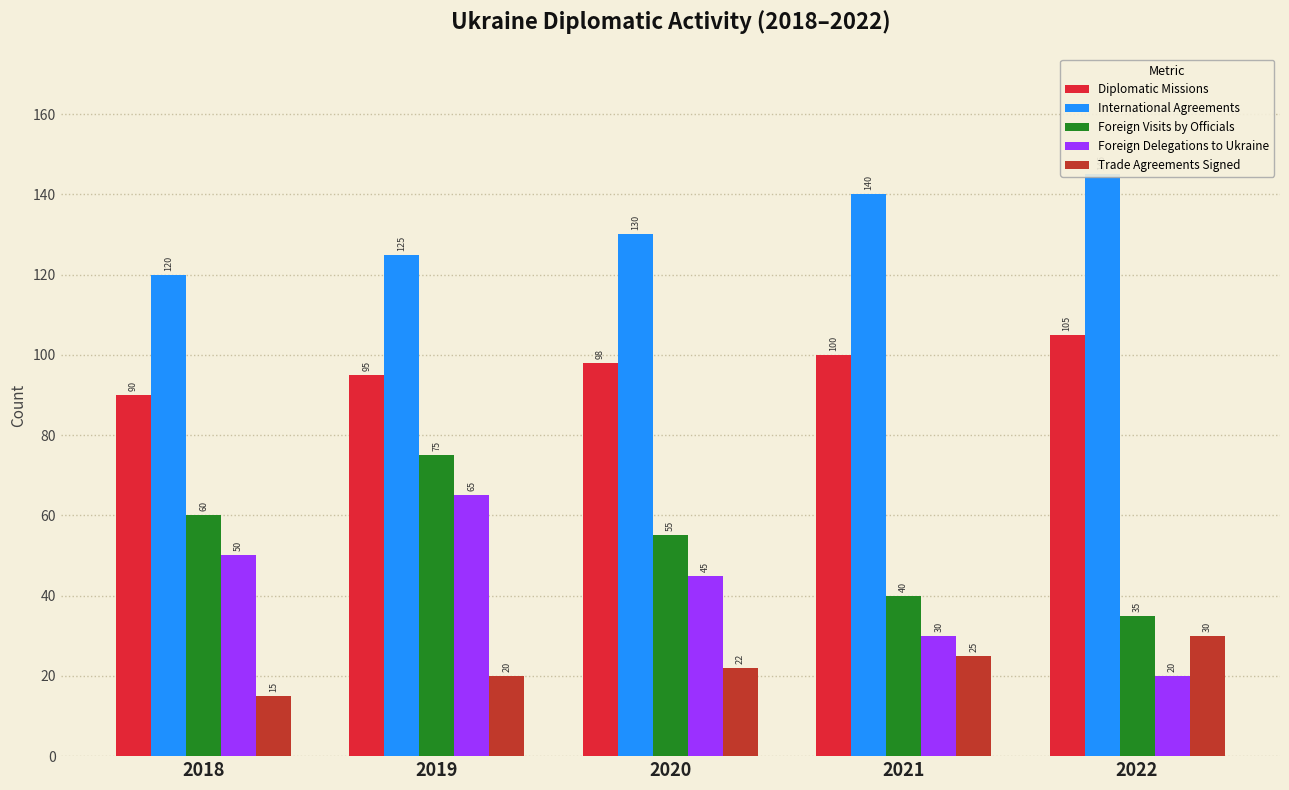

At which label is International Agreements closest to 132?

2020